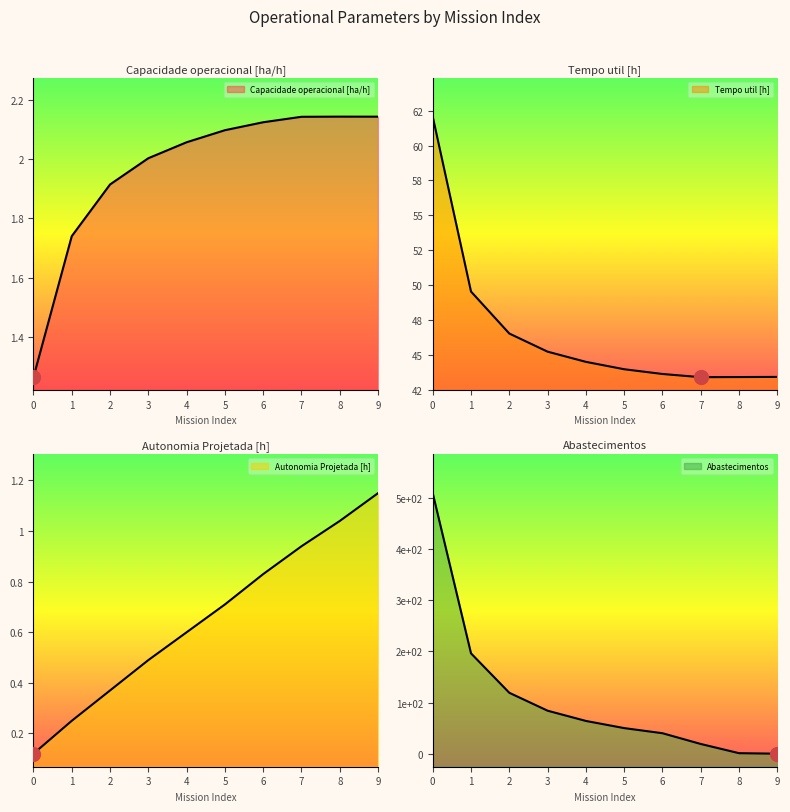

Which has a higher value, 5 or 3?

5